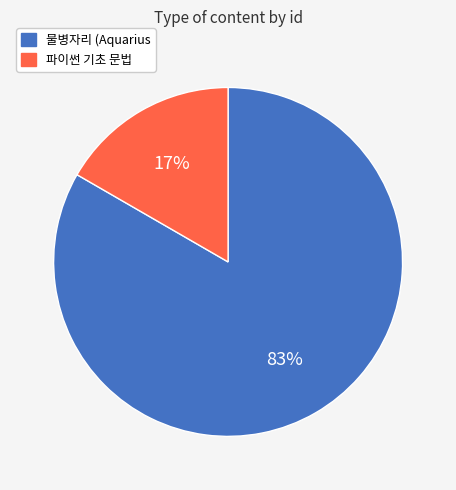

To the nearest percent, what portion does 물병자리 (Aquarius represent?

83%